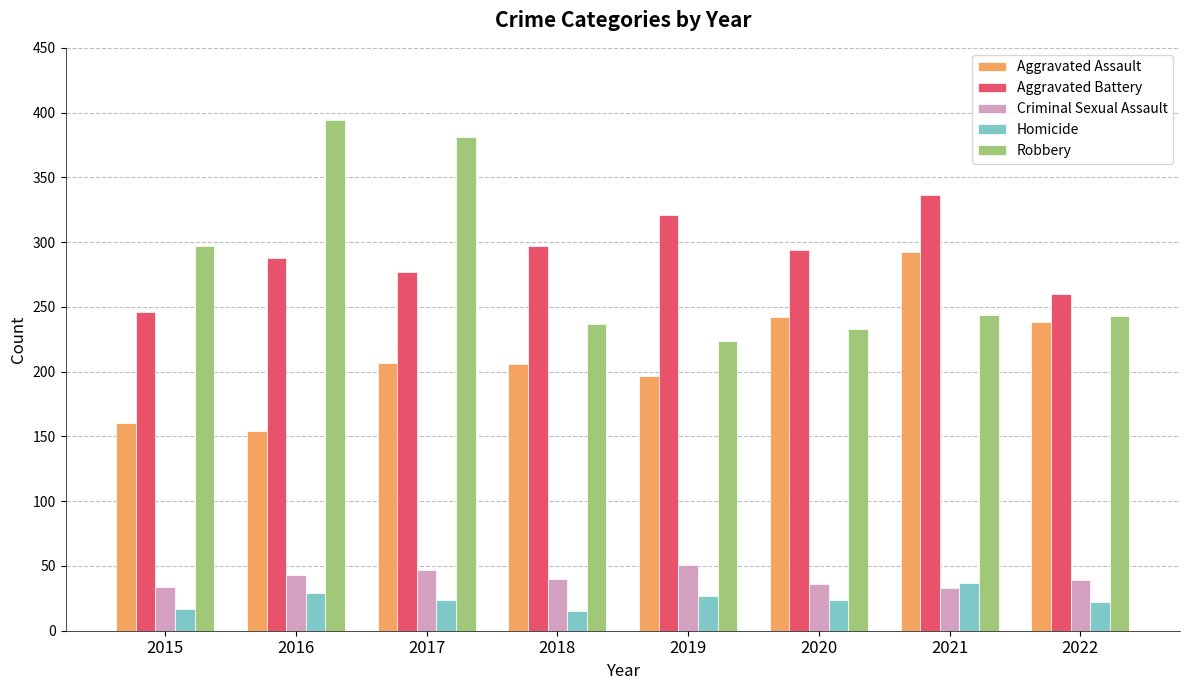

At which label is Criminal Sexual Assault closest to 42?

2016